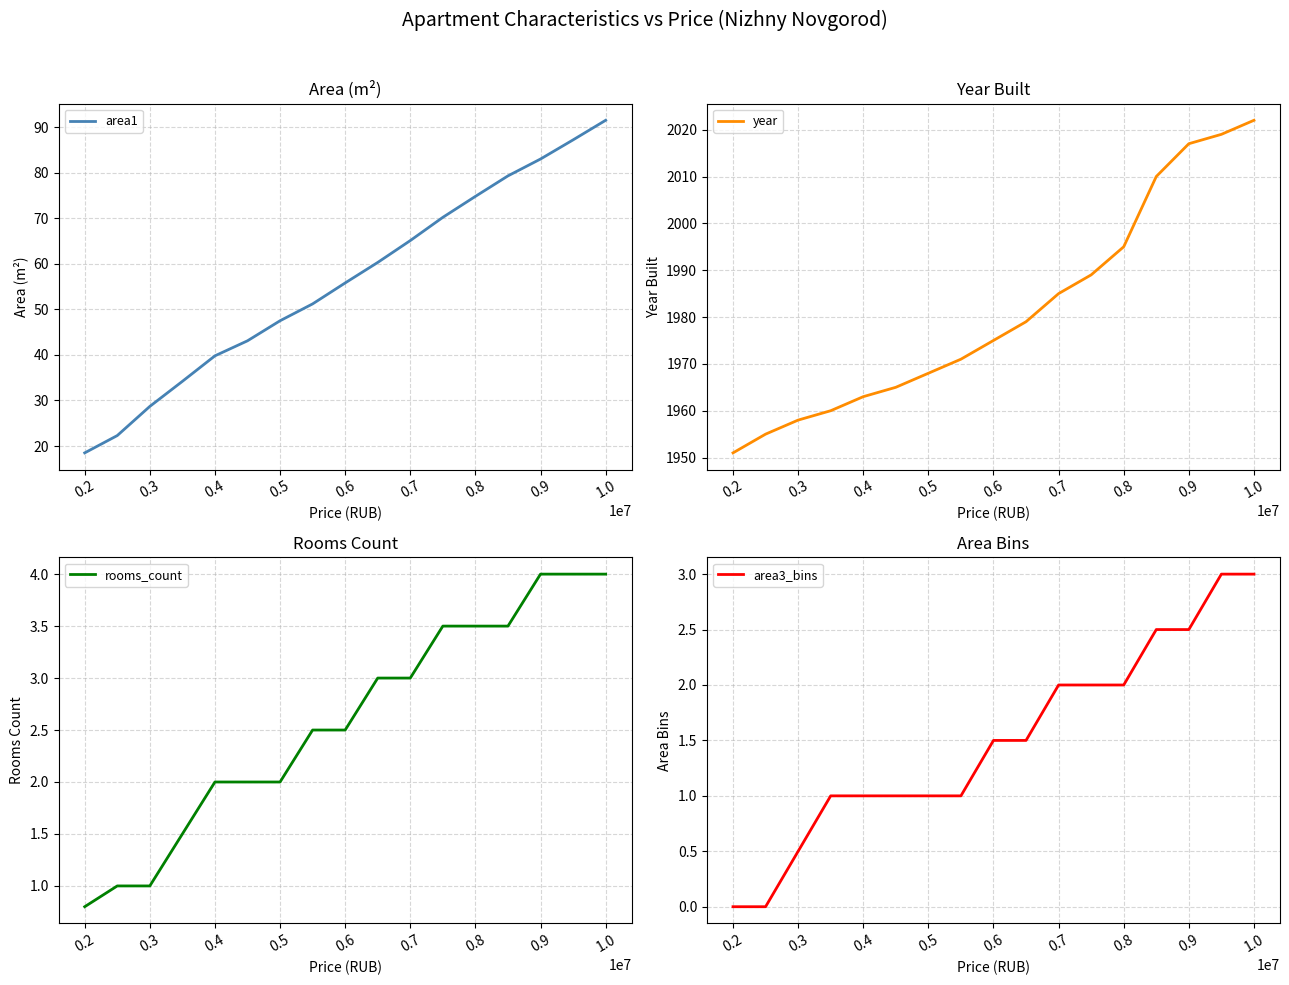

At which label is area1 closest to 55?

0.6